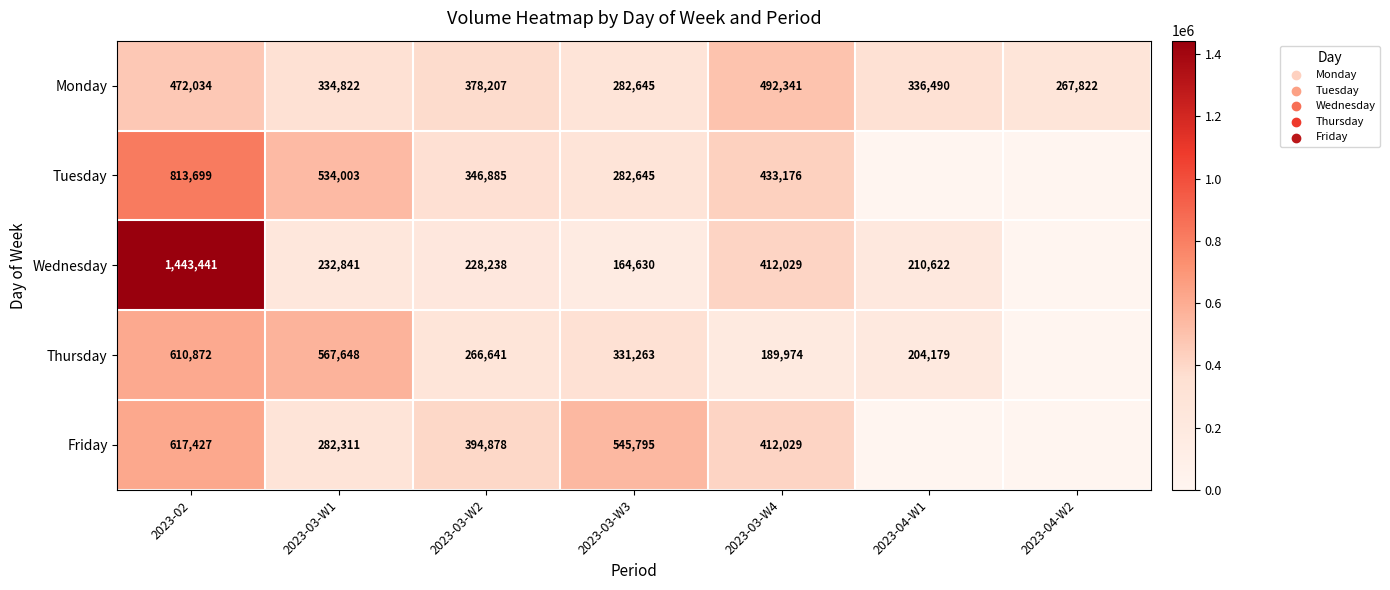

Between 2023-03-W1 and 2023-03-W4, which series saw the biggest shift?

Thursday